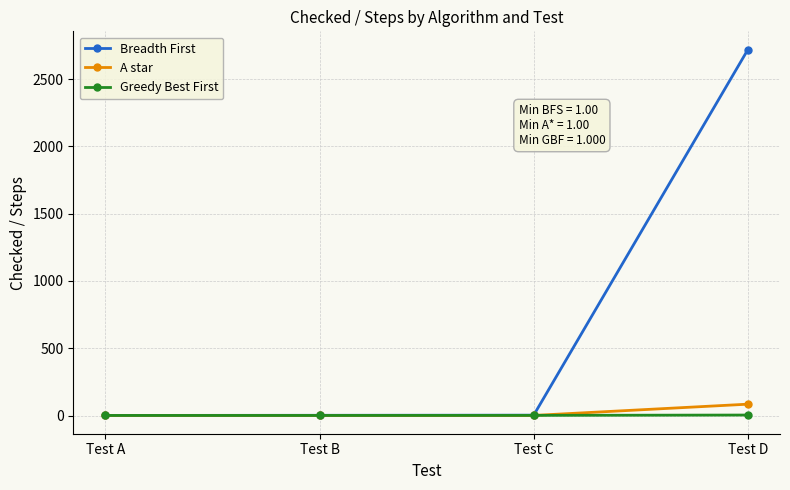

At which category does the chart reach its peak across all series?

Test D